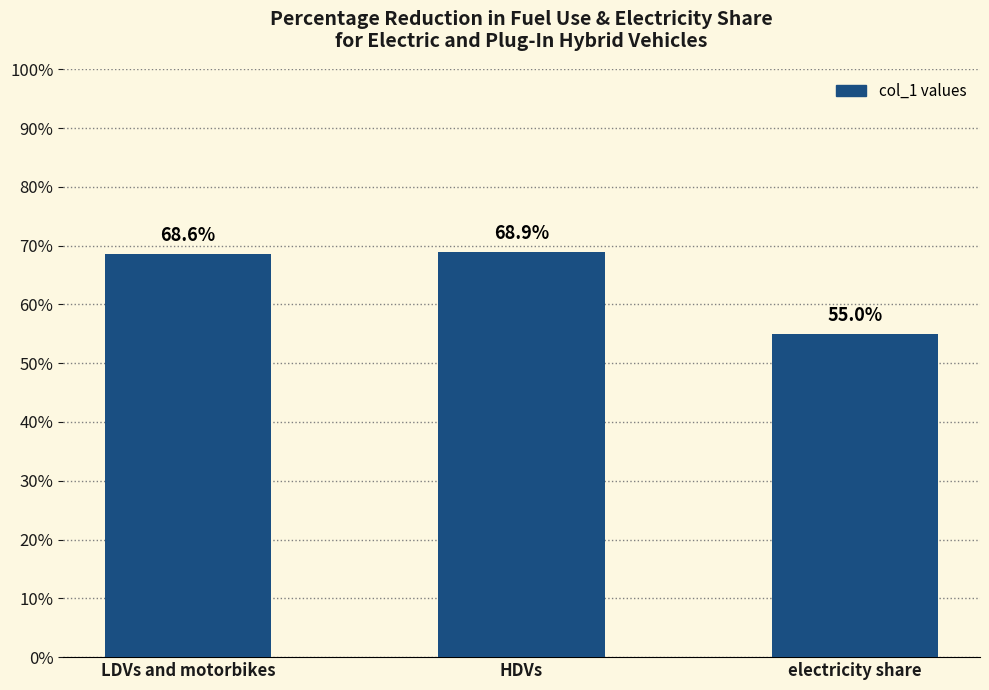

Rank the categories by value from lowest to highest.

electricity share, LDVs and motorbikes, HDVs